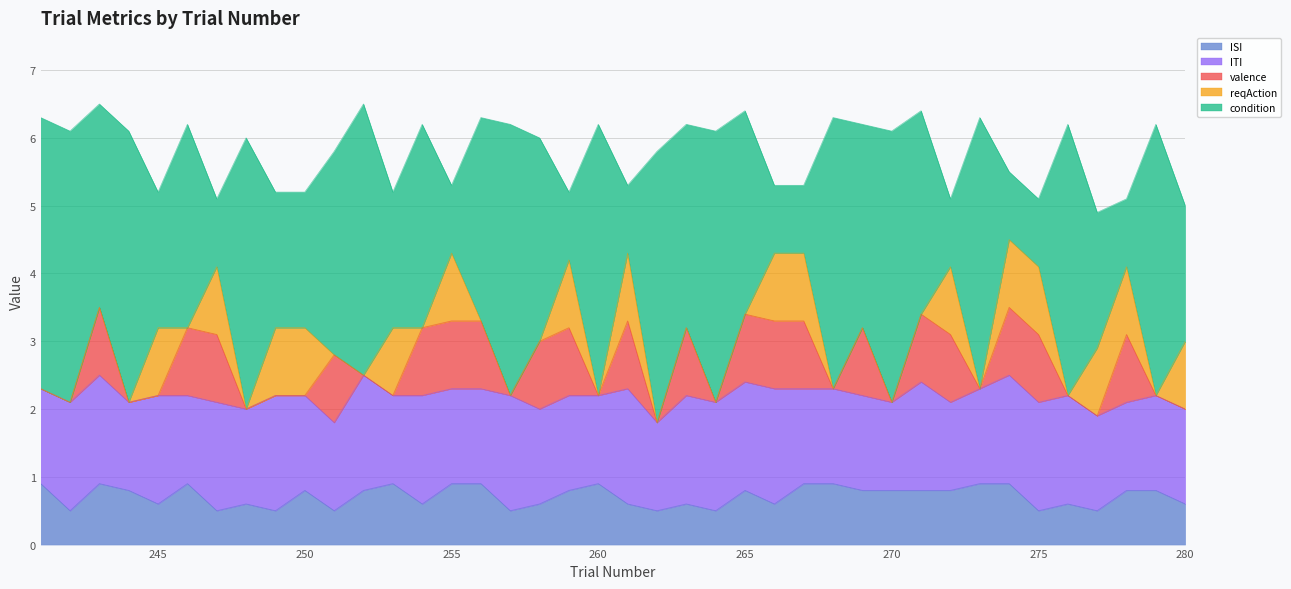

At which category is the sum across all series the highest?

243